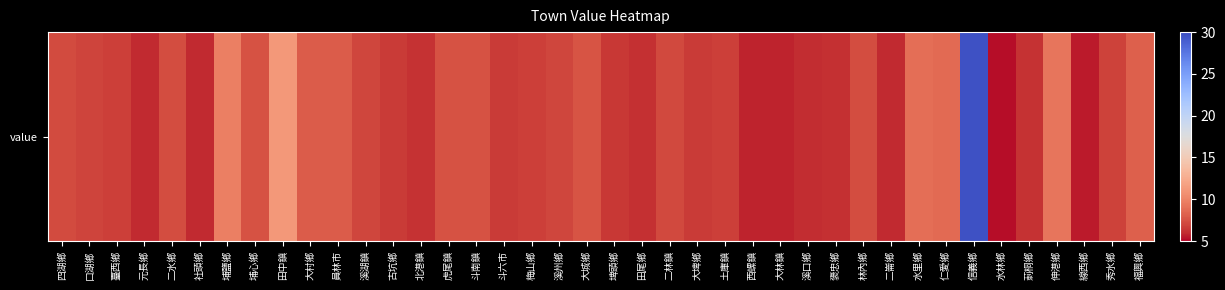

Reading left to right, transcribe all the data shown in this chart.

7.2	6.9	6.7	6.0	7.3	6.0	9.8	7.5	11.2	7.9	8.0	7.0	6.6	6.2	7.5	7.4	6.5	6.8	7.0	7.6	6.5	6.1	7.1	6.5	6.7	5.8	5.8	6.0	6.2	7.3	6.0	8.9	8.6	29.6	5.2	6.2	9.2	5.5	6.8	8.2